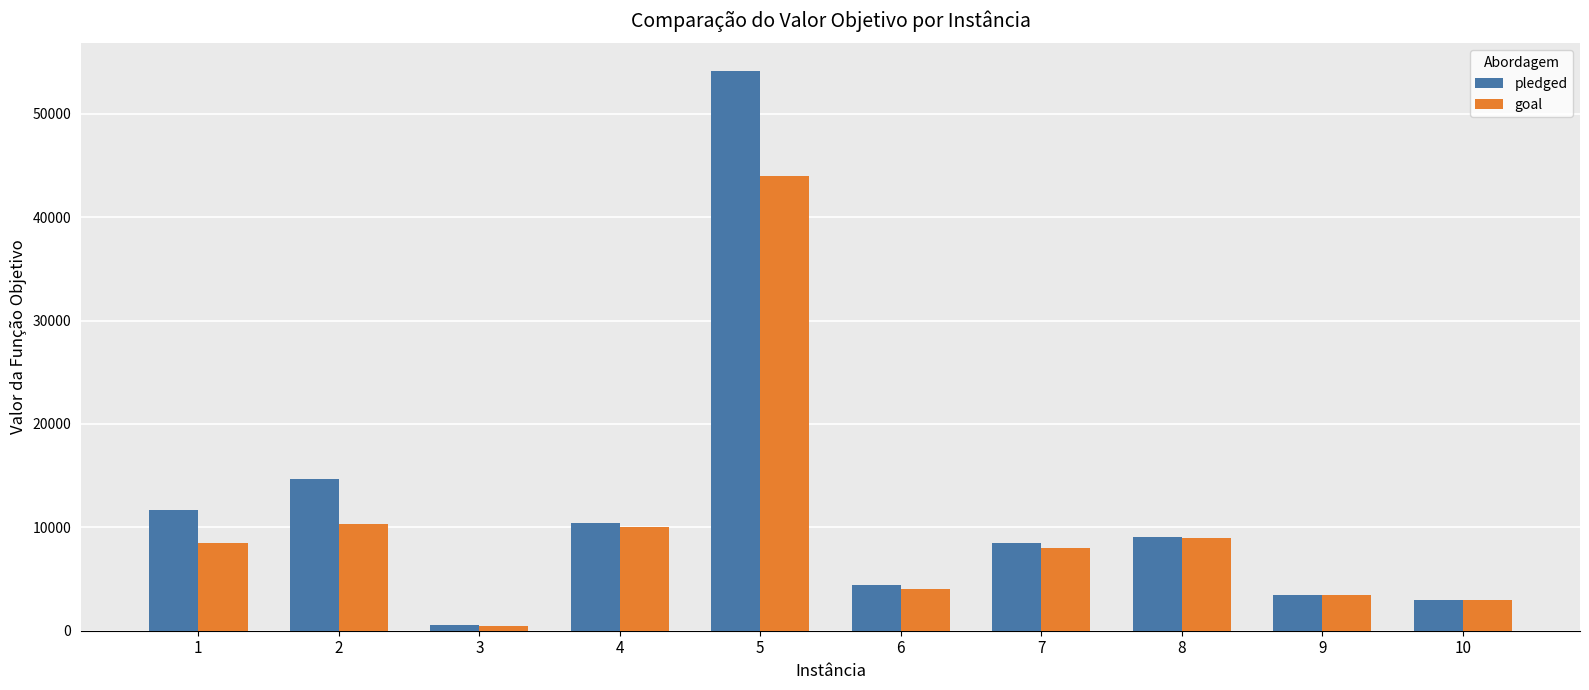

List the series in order of their peak value, highest first.

pledged, goal